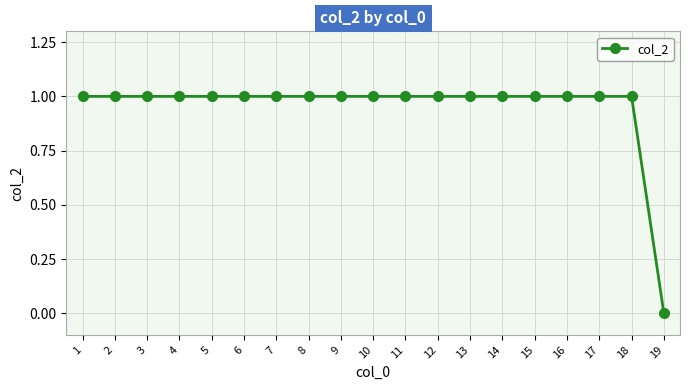

What is the sum of all values?

18